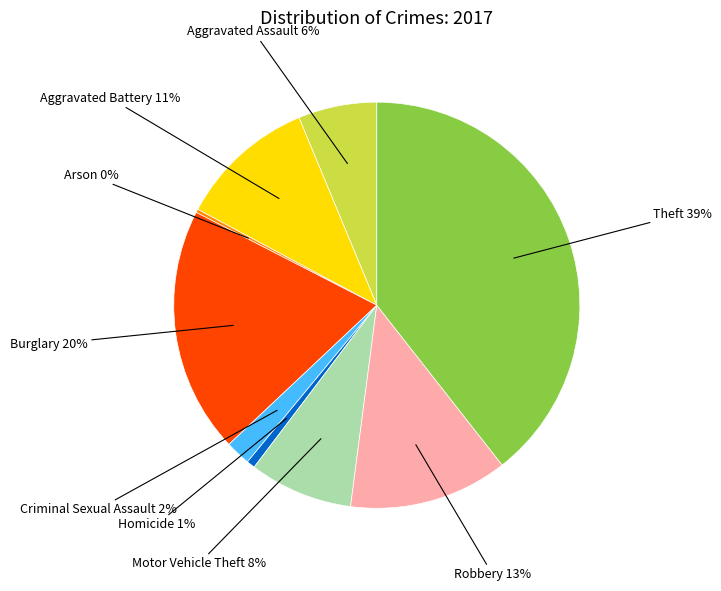

To the nearest percent, what is the average slice percentage?

11%